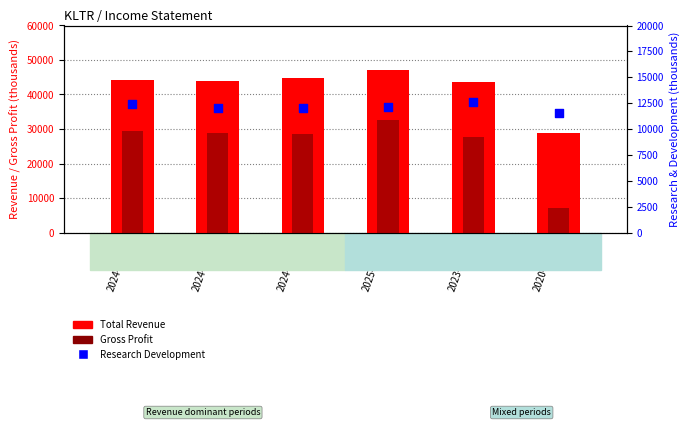

What are all the series names shown in the legend?

Total Revenue, Gross Profit, Research Development